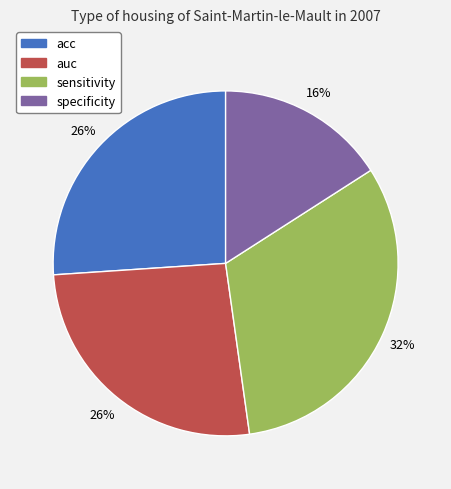

To the nearest percent, what portion does sensitivity represent?

32%